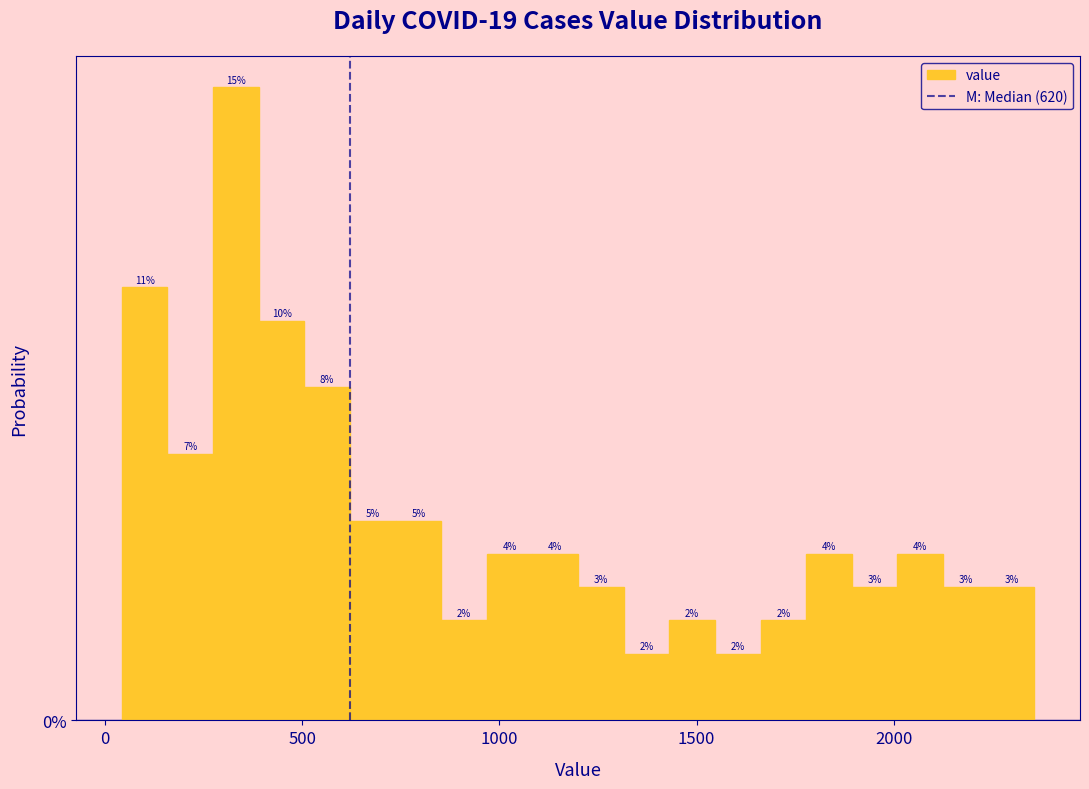

Around what value on the x-axis is the tallest bar? Give the approximate position of its centre, as read against the axis.

350